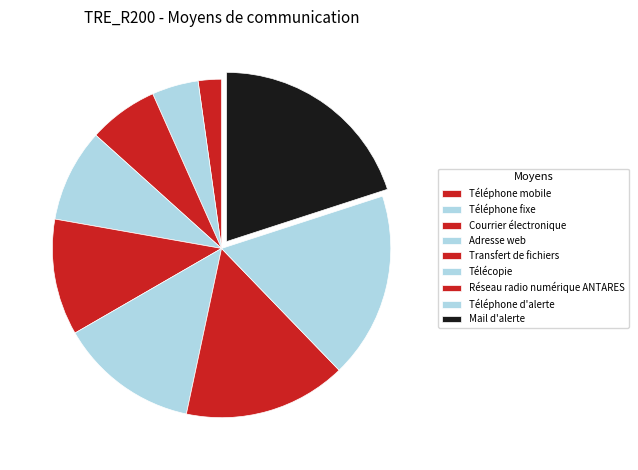

What is the smallest slice in the pie chart?

Téléphone mobile